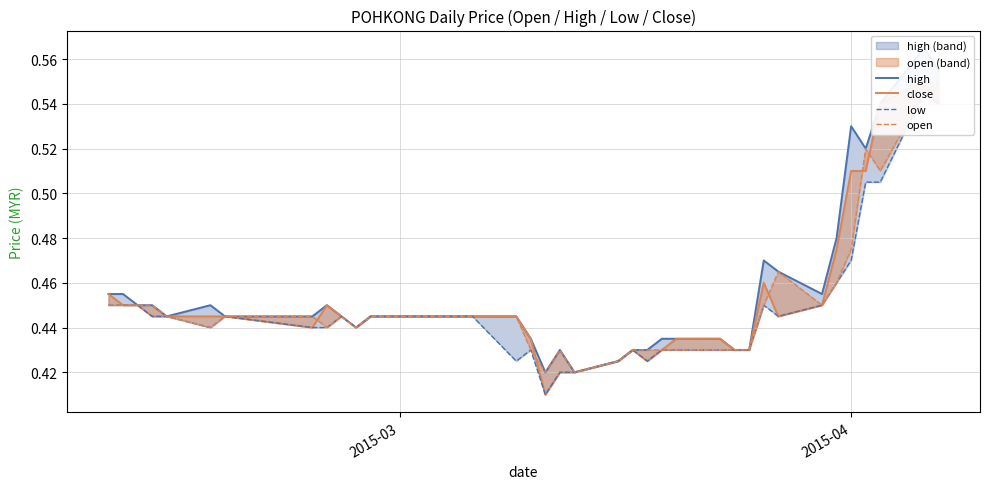

How many close values are between 0 and 1?

39